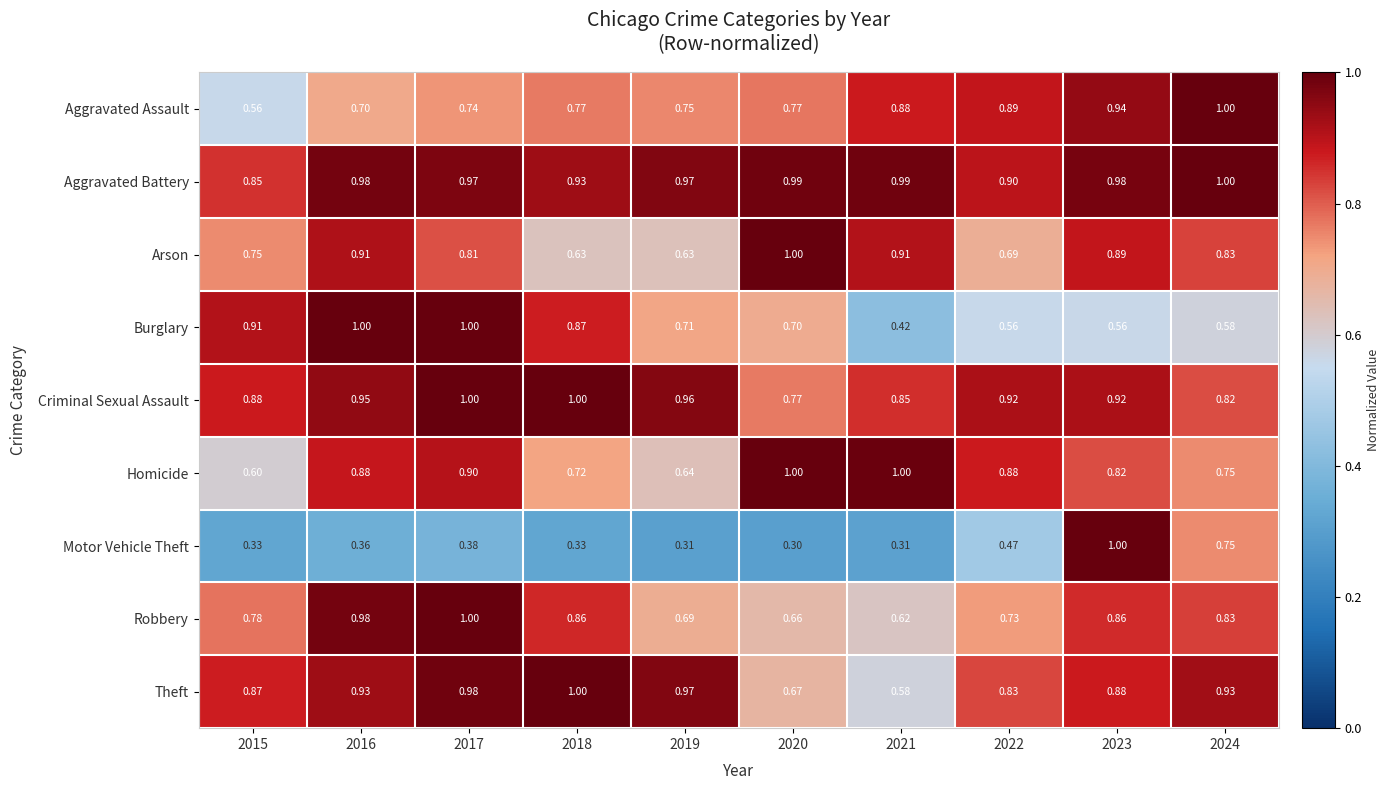

At how many categories does at least one series exceed 0?

10